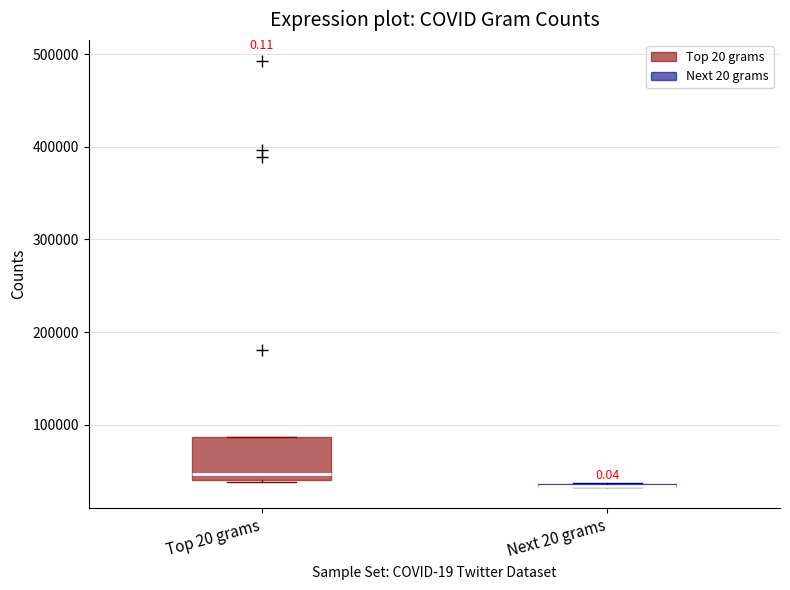

Reading left to right, transcribe this box plot: for each box, give where its median line is, the range the box spans, and where its two whiskers end, as read against the y-axis. The values are not printed on the chart, so give them approximately, as read against the axis.

Top 20 grams: median 50000, box 40000 to 90000, whiskers 40000 to 90000
Next 20 grams: box collapsed to a line at 30000, whiskers 30000 to 40000